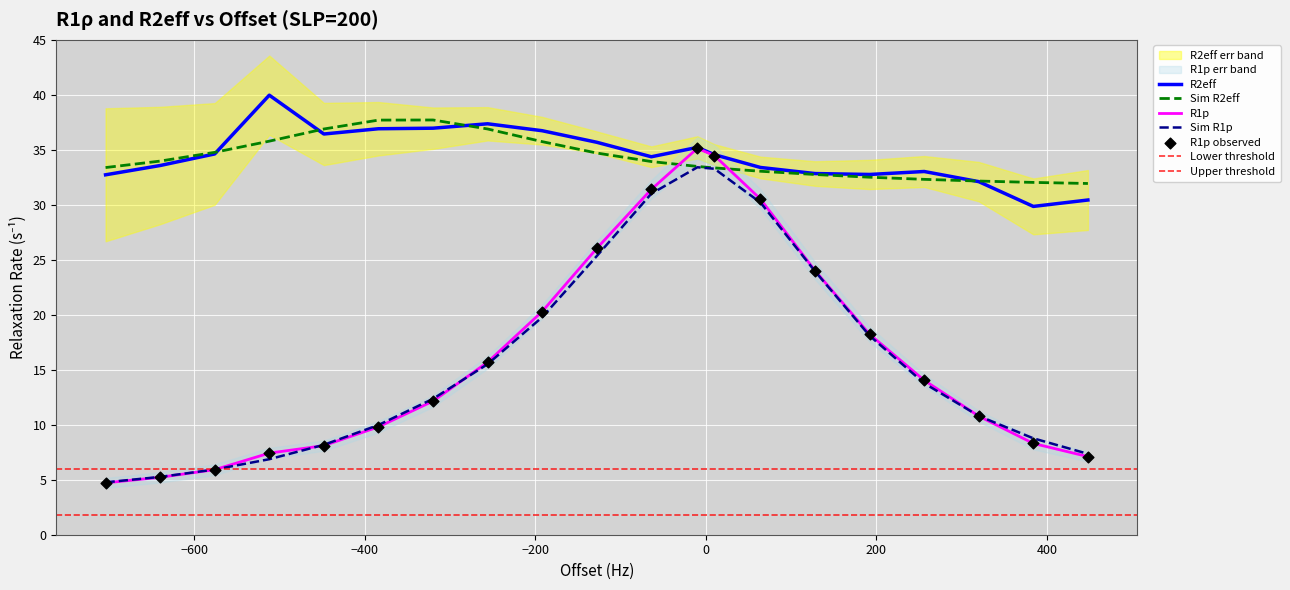

At which category is the sum across all series the highest?

-10